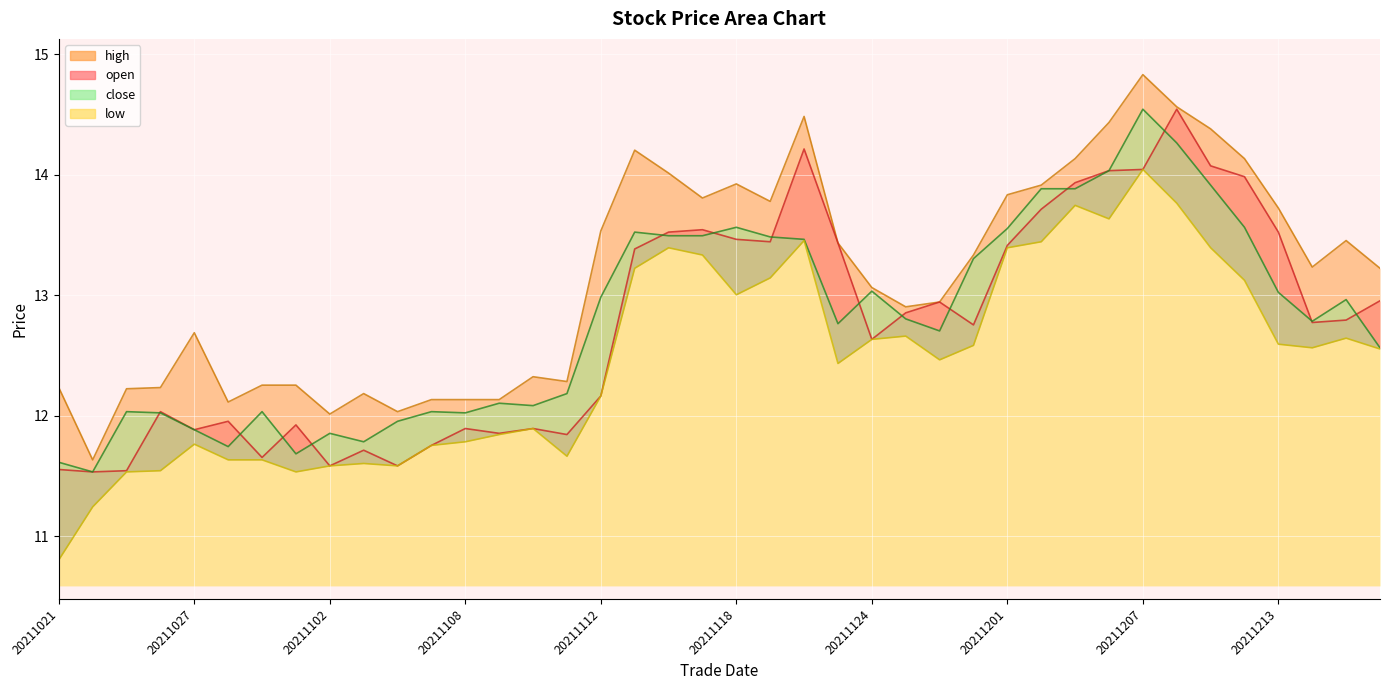

What is the difference between the highest and lowest values at 20211109?

0.3